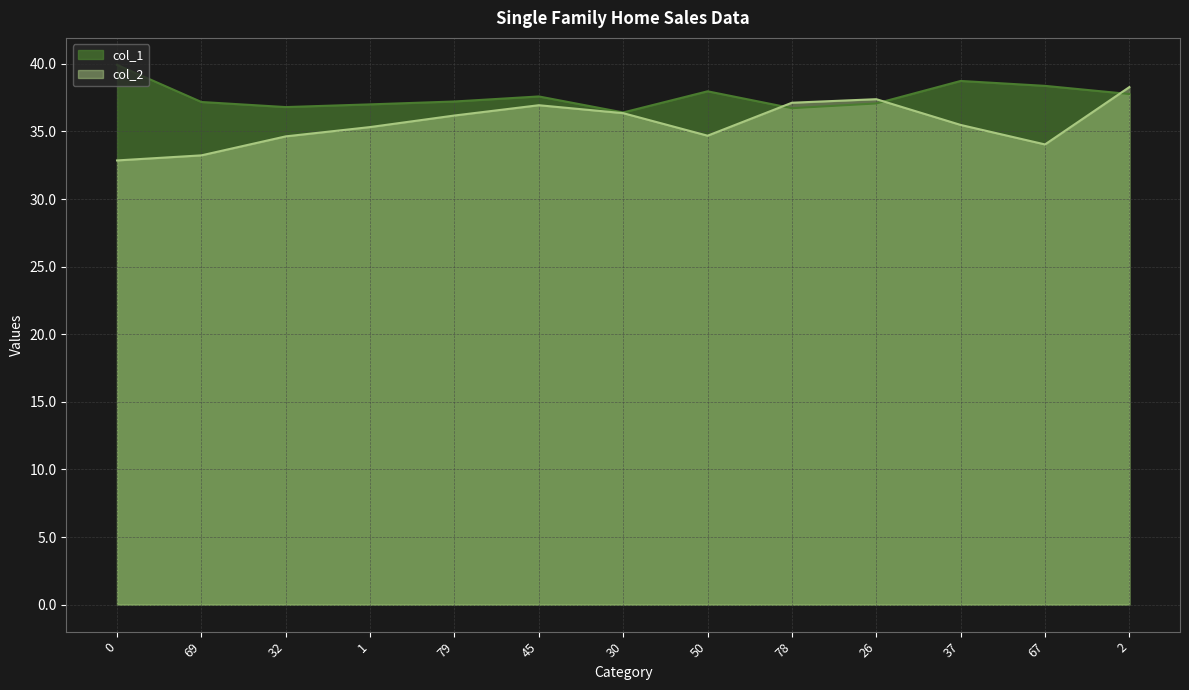

True or false: col_2 has more than 0 interior local peaks.

True